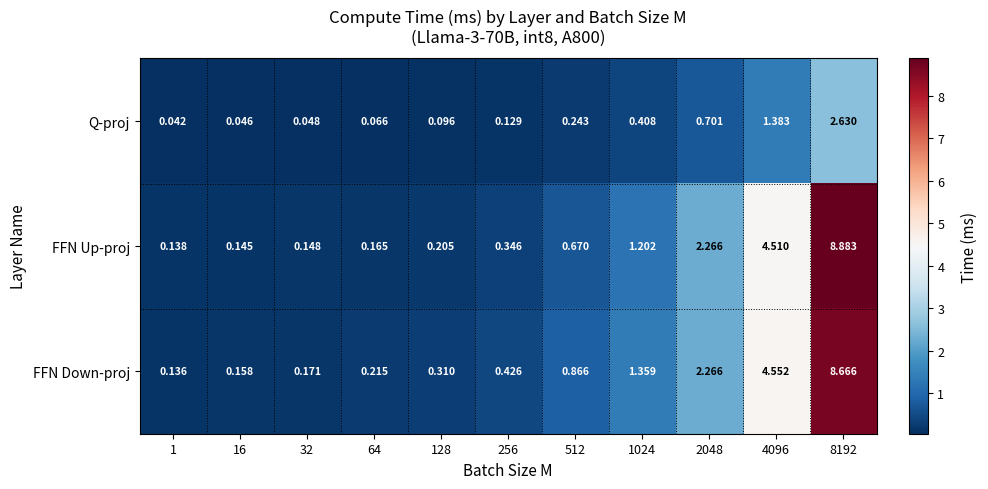

List the series in order of their peak value, lowest first.

Q-proj, FFN Down-proj, FFN Up-proj